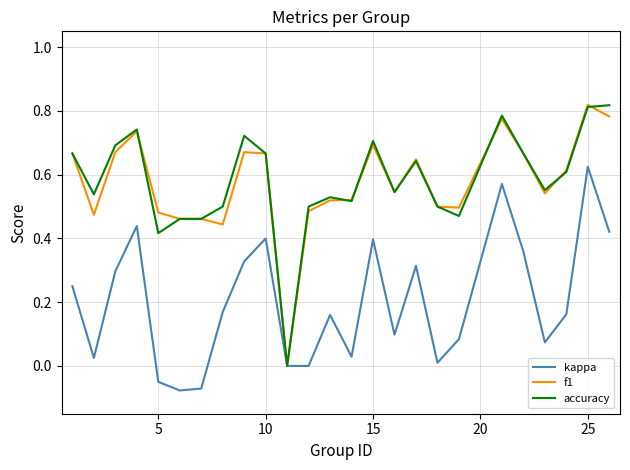

Is this an area chart (filled region under the line)?

No